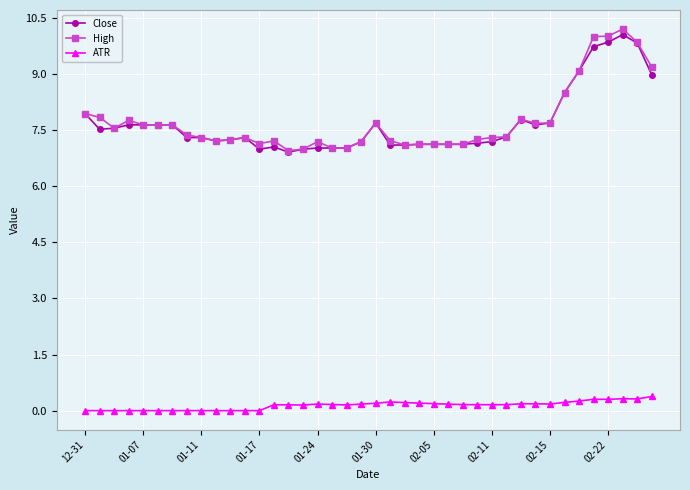

Which series has the largest range (max minus min)?

High